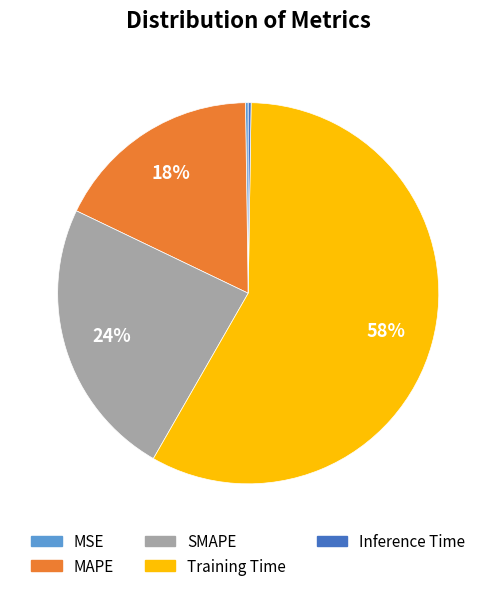

To the nearest percent, what is the difference between the largest and smallest slice percentages?

58%